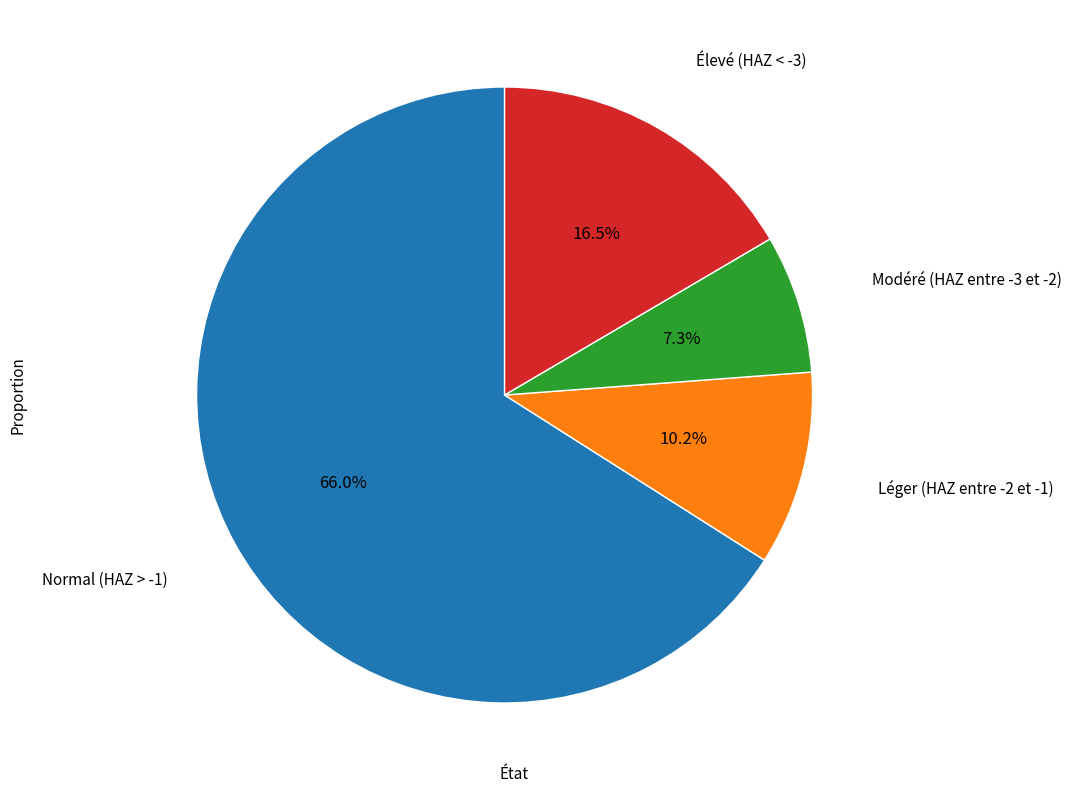

How many slices are in this pie chart?

4